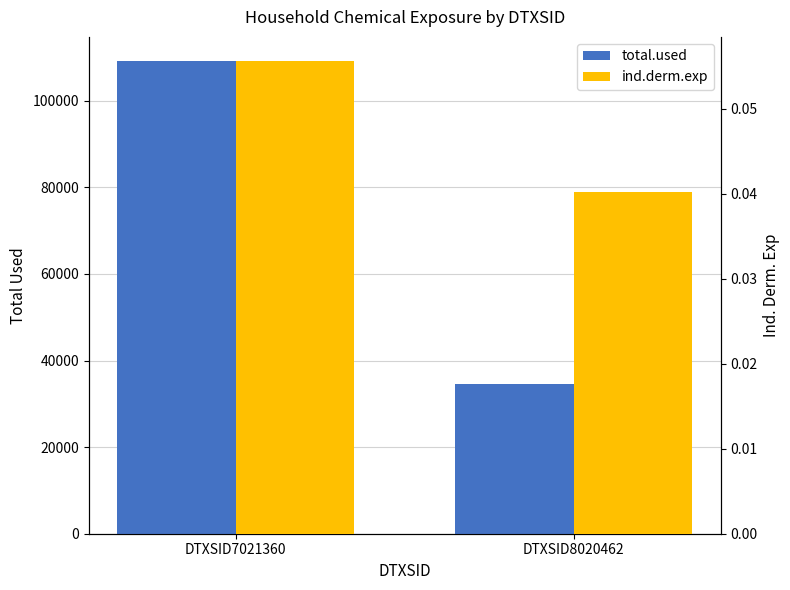

Reading left to right, extract all data points from this chart.

total.used: DTXSID7021360=109293.6	DTXSID8020462=34663.6
ind.derm.exp: DTXSID7021360=0.1	DTXSID8020462=0.0